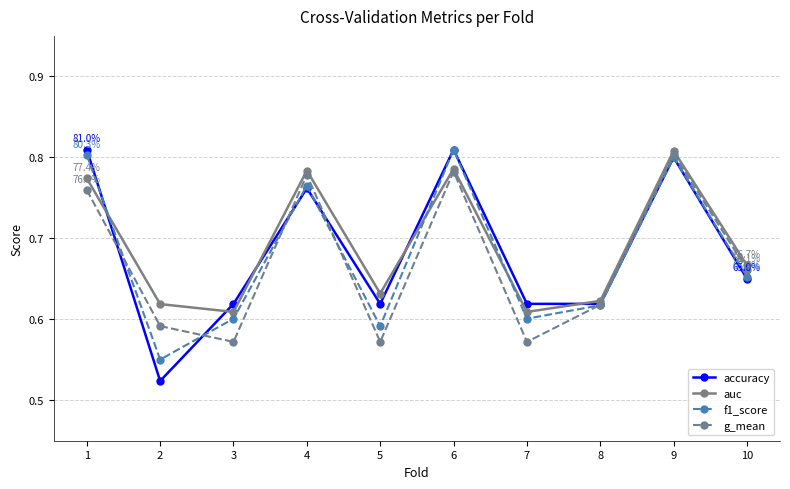

True or false: auc has a value of 1.1 at 4.

False